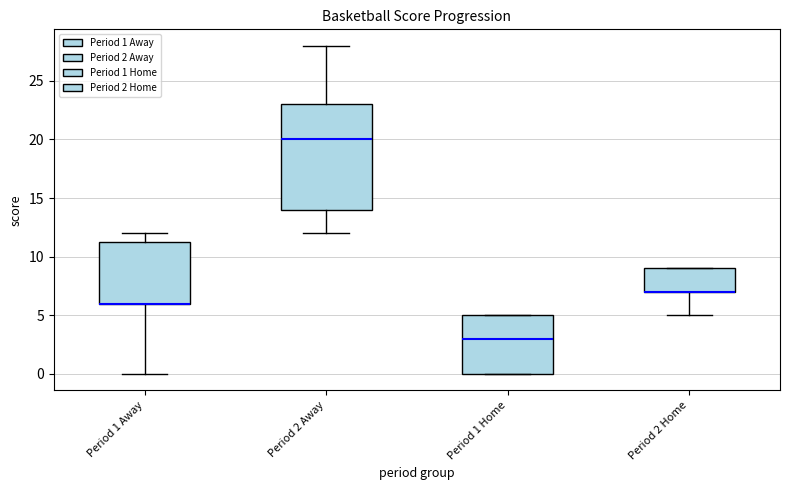

Comparing the boxes themselves (not the whiskers), which one is the tallest?

Period 2 Away